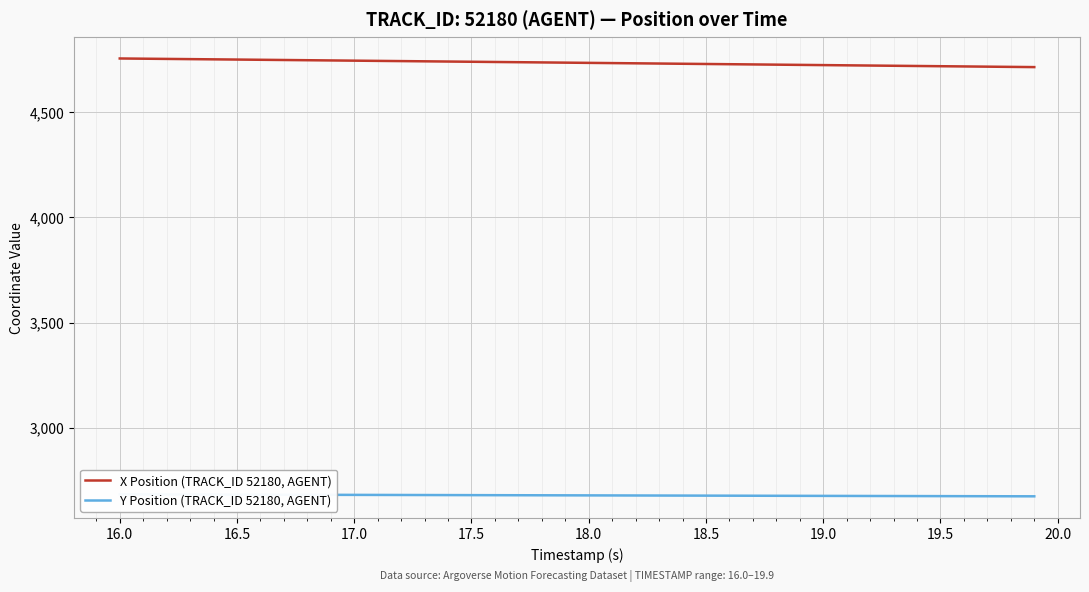

True or false: Y Position (TRACK_ID 52180, AGENT) and X Position (TRACK_ID 52180, AGENT) cross at least once.

False